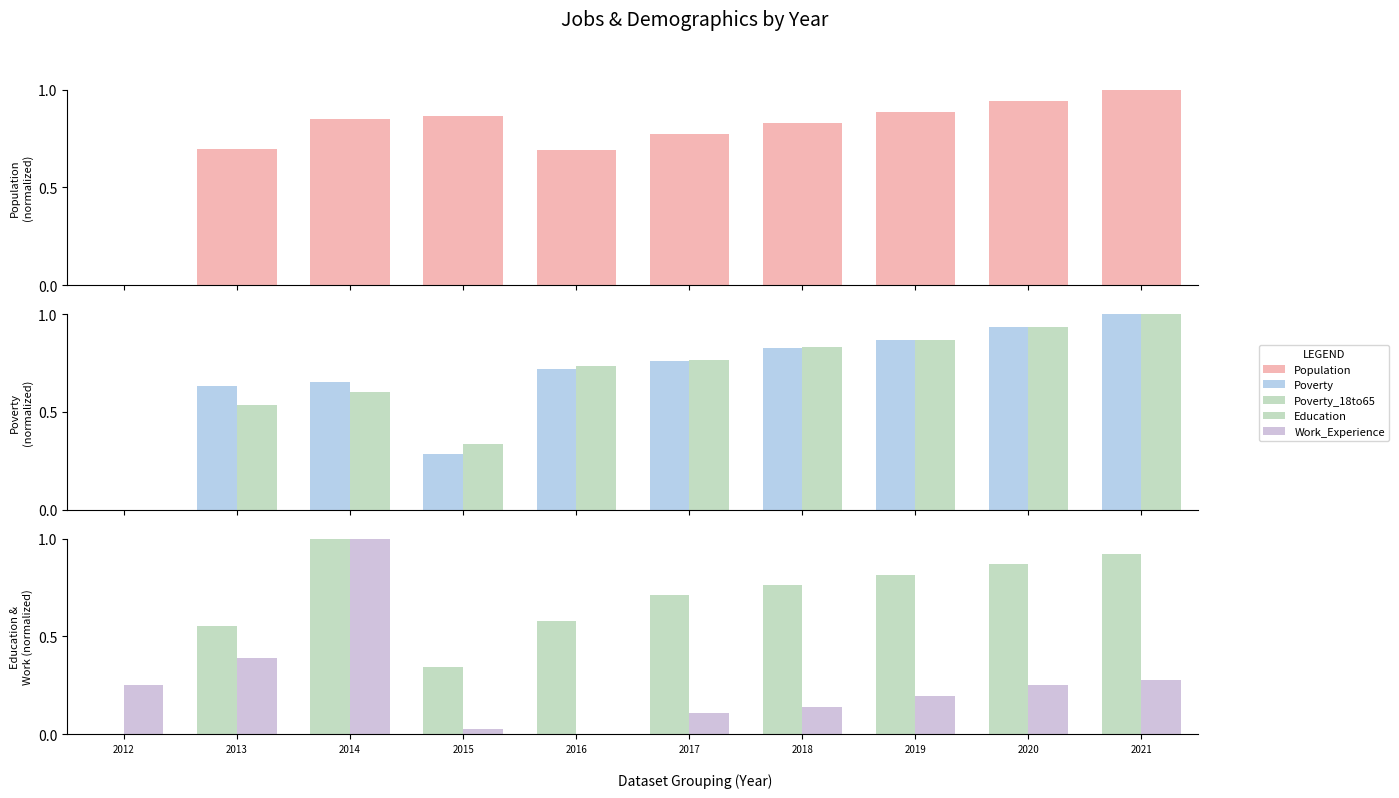

Rank the series at 2012 from highest to lowest value.

Work_Experience, Population, Poverty, Poverty_18to65, Education